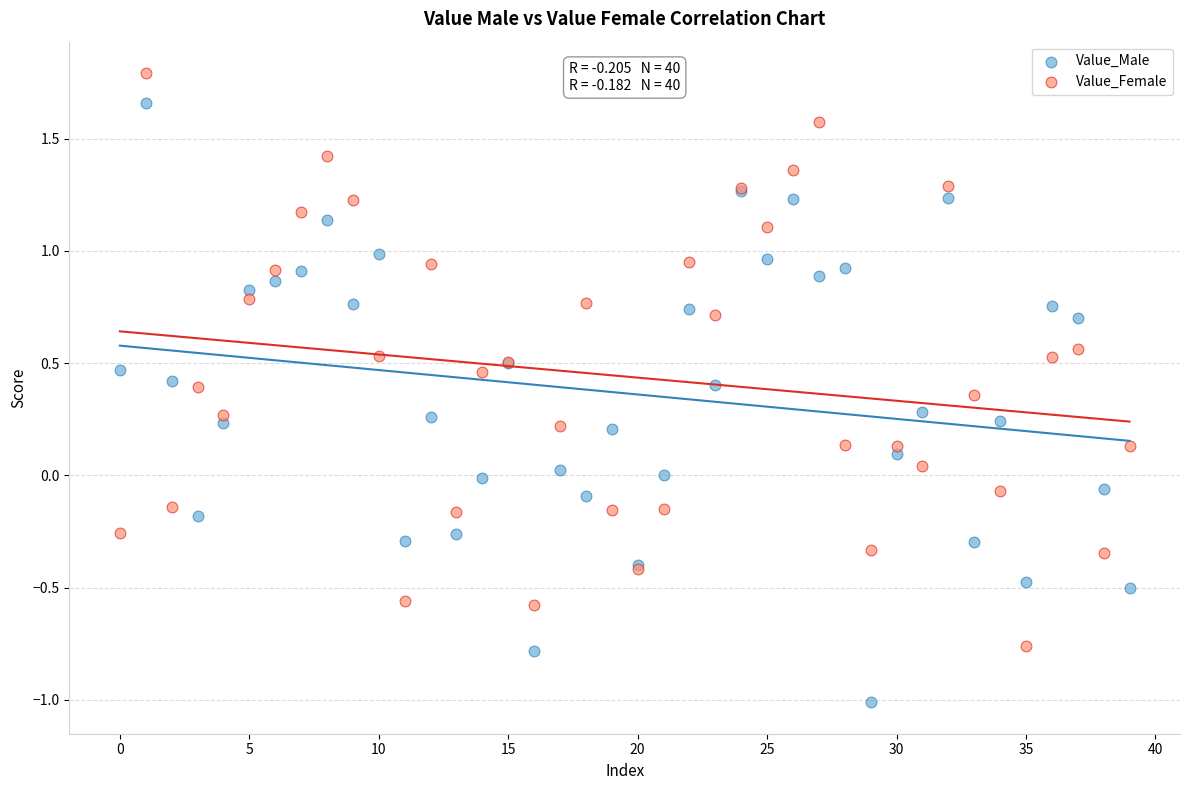

Which series contains the lowest Y value?

Value_Male